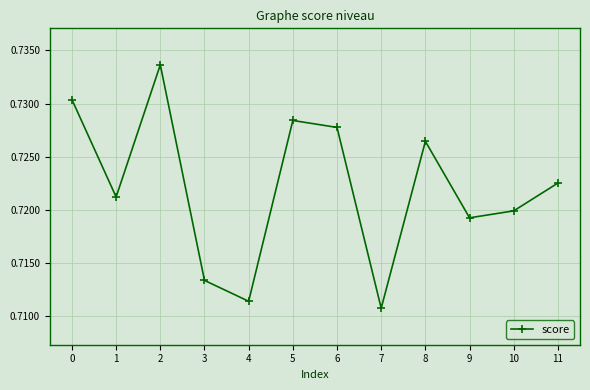

At which category does the chart reach its minimum across all series?

7